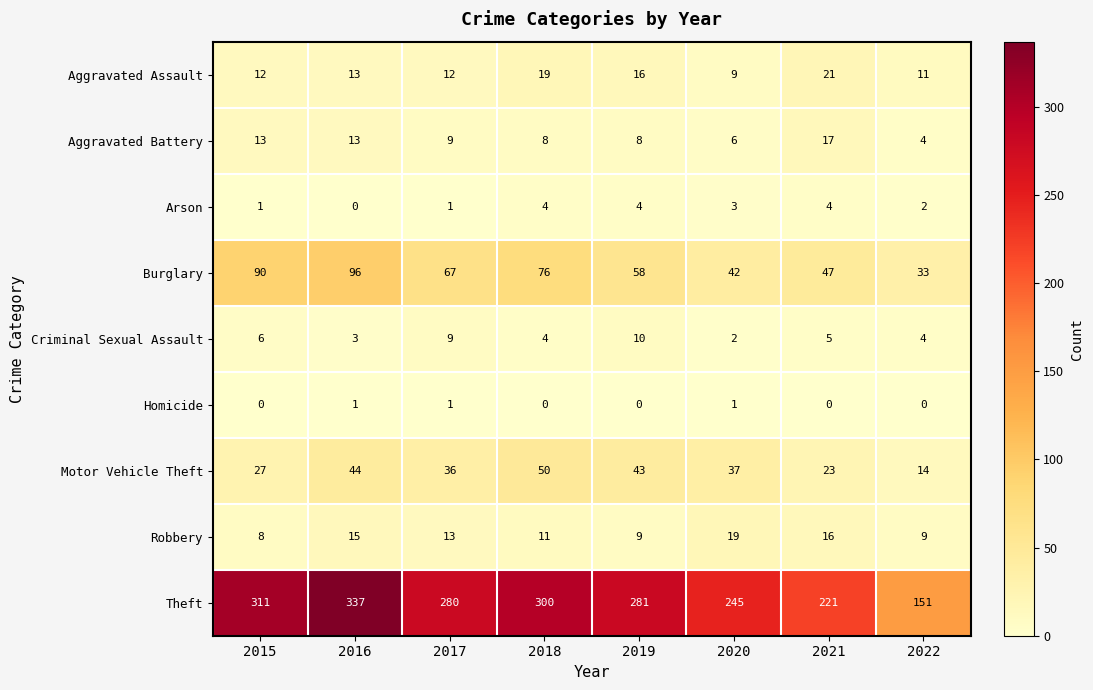

What is the average value of the Aggravated Assault series?

14